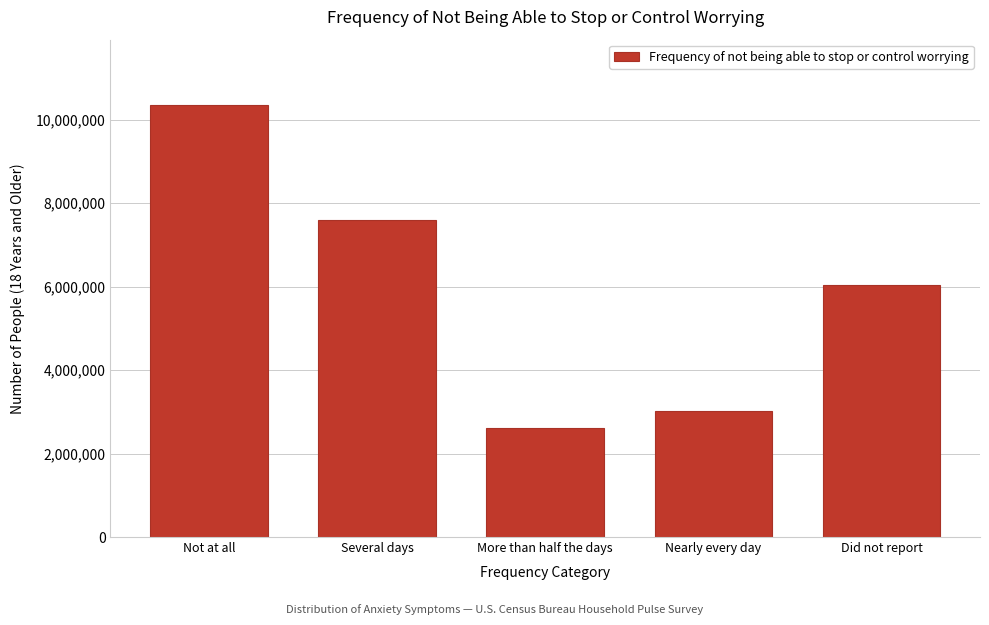

Reading left to right, list all the values displayed in this chart.

Not at all=10362953	Several days=7598286	More than half the days=2603536	Nearly every day=3023846	Did not report=6049555